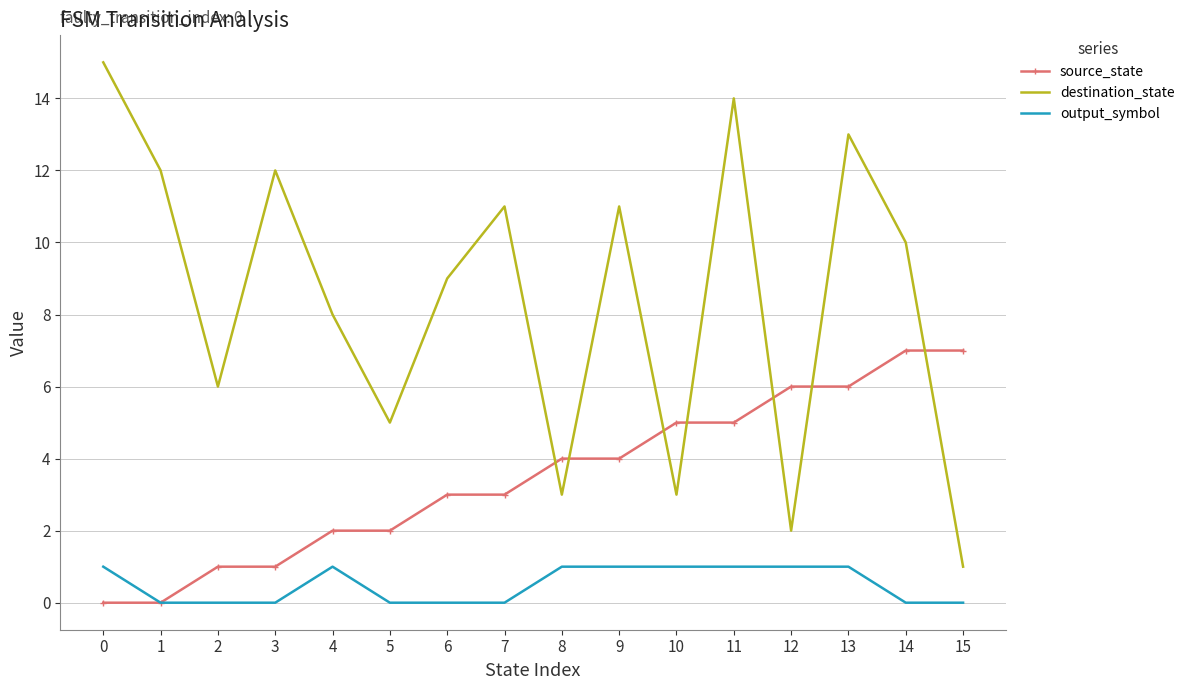

What are all the series names shown in the legend?

source_state, destination_state, output_symbol